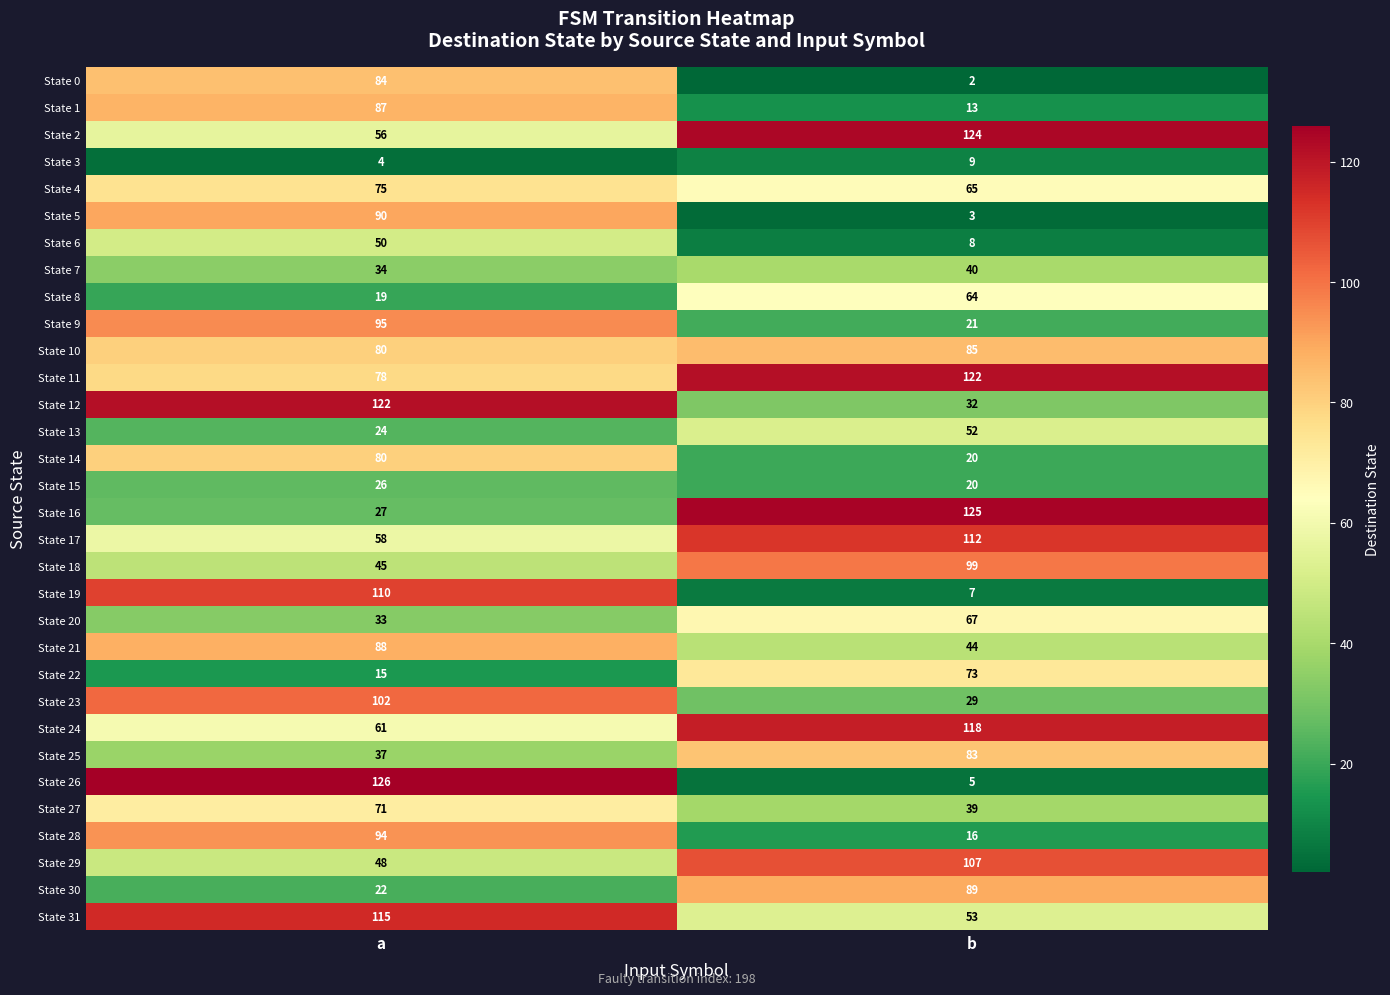

What is the total value across all series at a?

2056